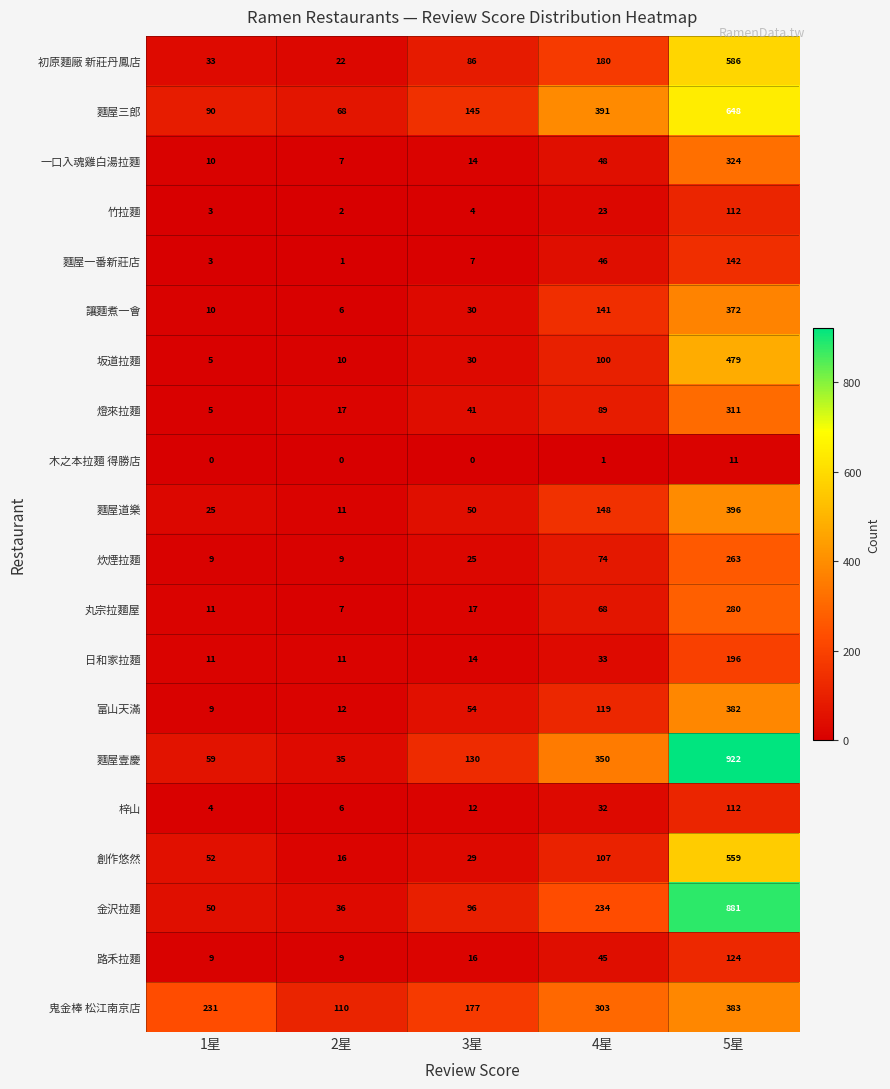

What is the difference between the 創作悠然 values at 1星 and 2星?

36